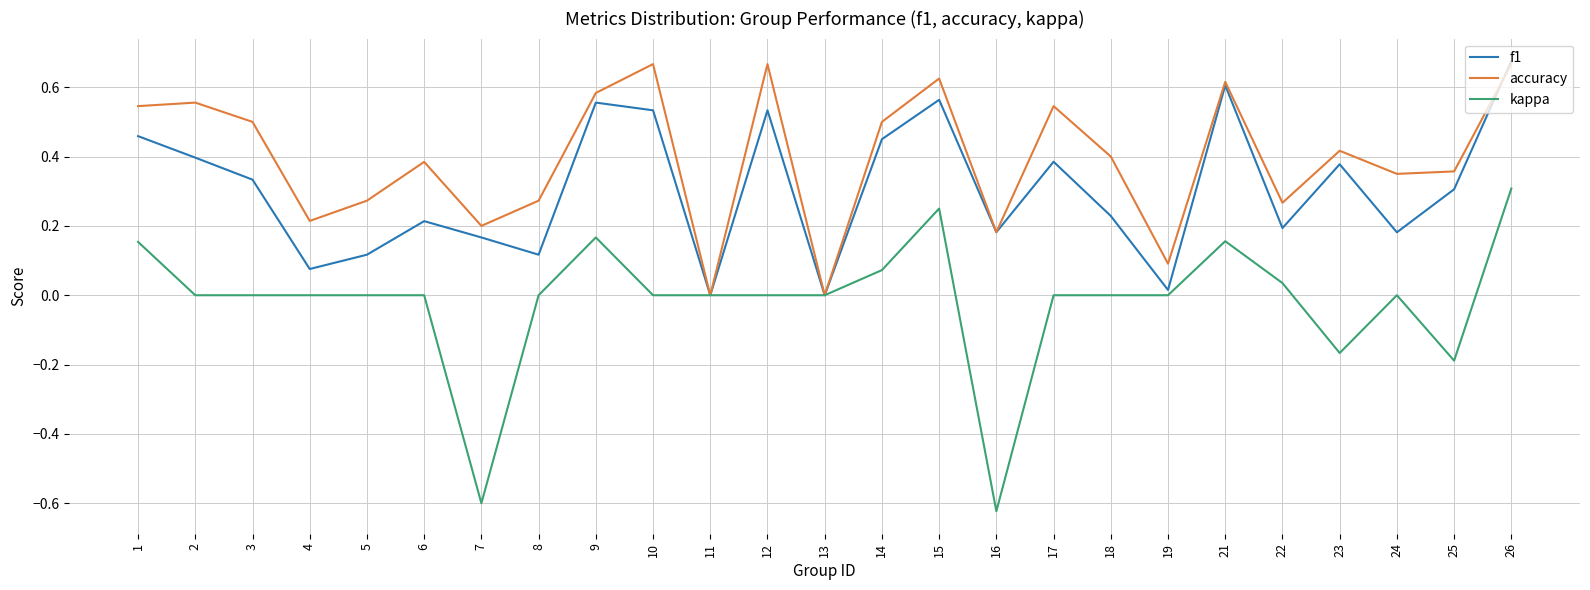

Which series changed the most between 16 and 18?

kappa